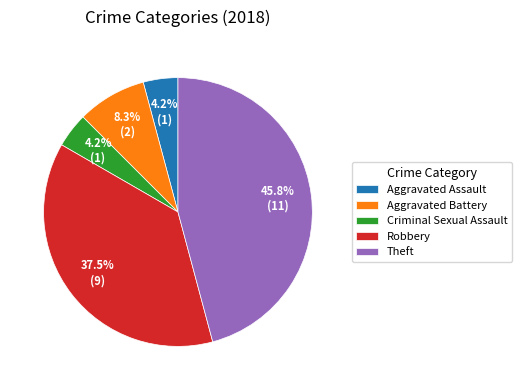

Is Aggravated Battery the majority of the pie?

No